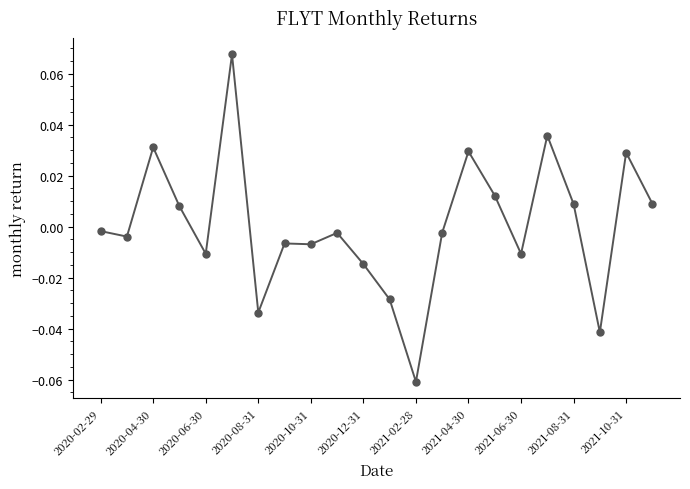

True or false: the data has more than 0 interior local peaks.

True